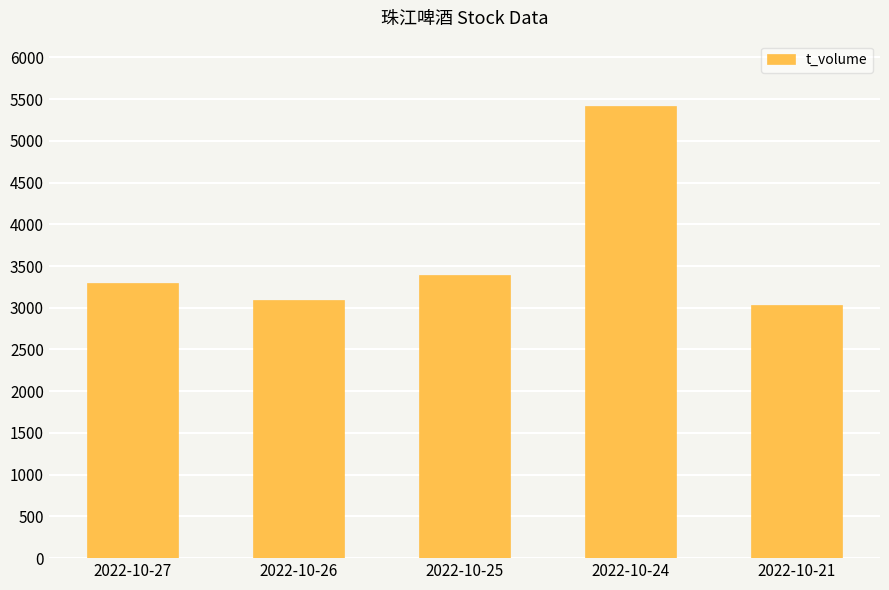

What is the difference between the maximum and minimum values?

2375